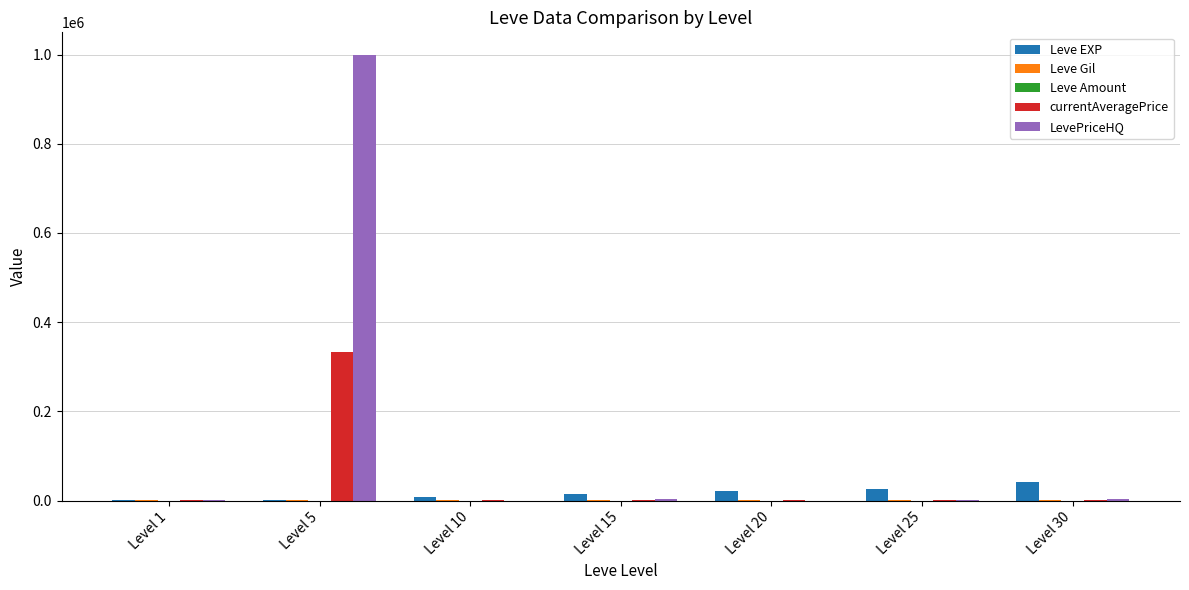

How many groups of bars are there?

7